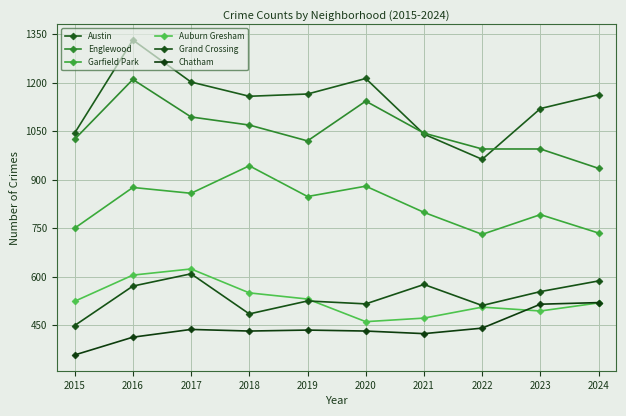

What is the average value of the Austin series?

1140